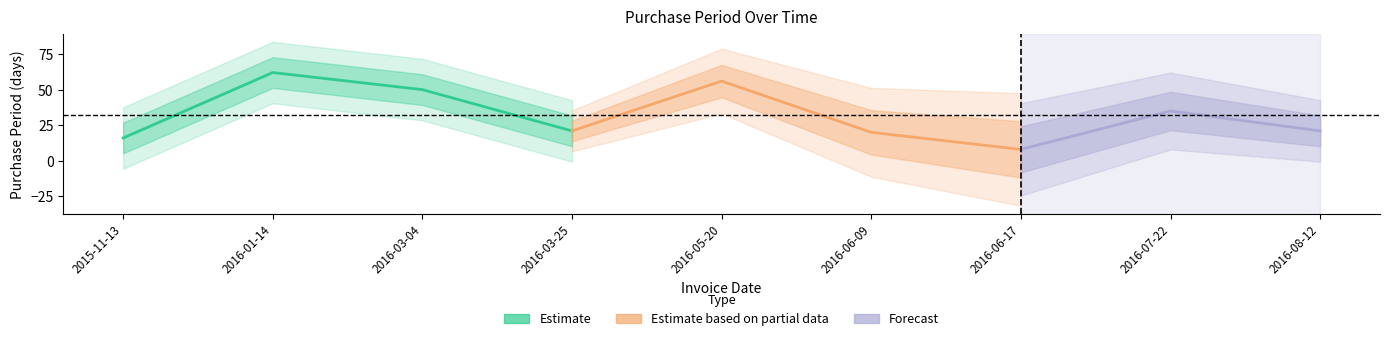

Rank the categories by value from highest to lowest.

2016-01-14, 2016-05-20, 2016-03-04, 2016-07-22, 2016-03-25, 2016-08-12, 2016-06-09, 2015-11-13, 2016-06-17